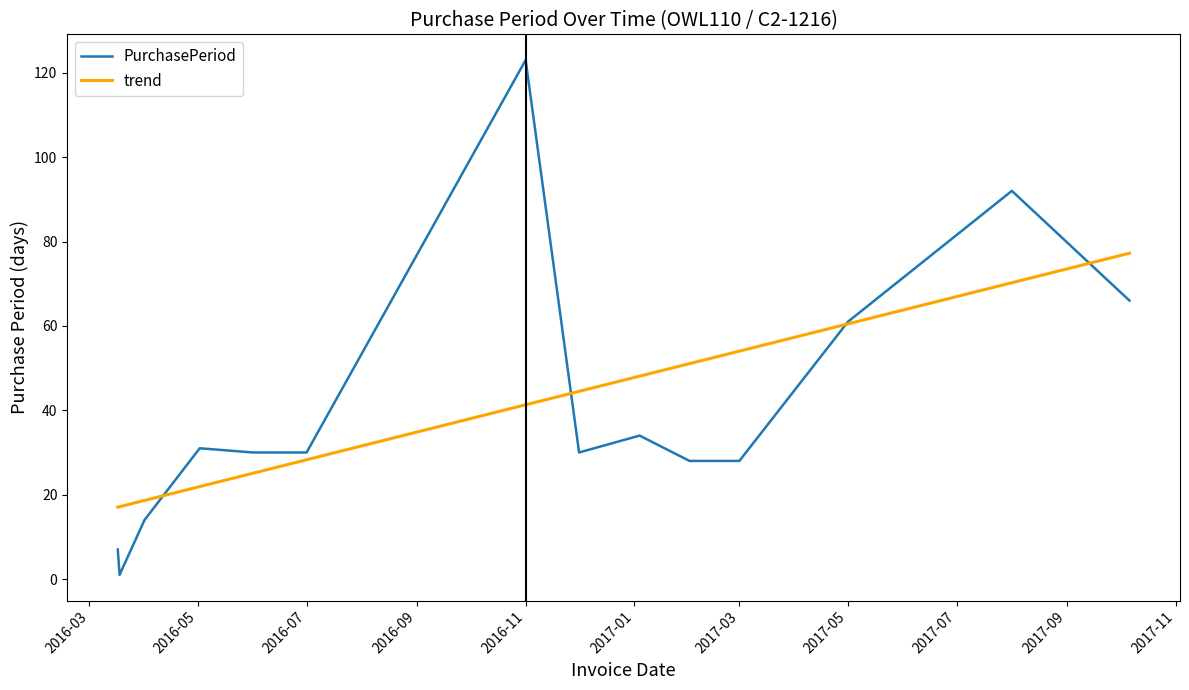

Rank the series by their maximum value, from highest to lowest.

PurchasePeriod, trend